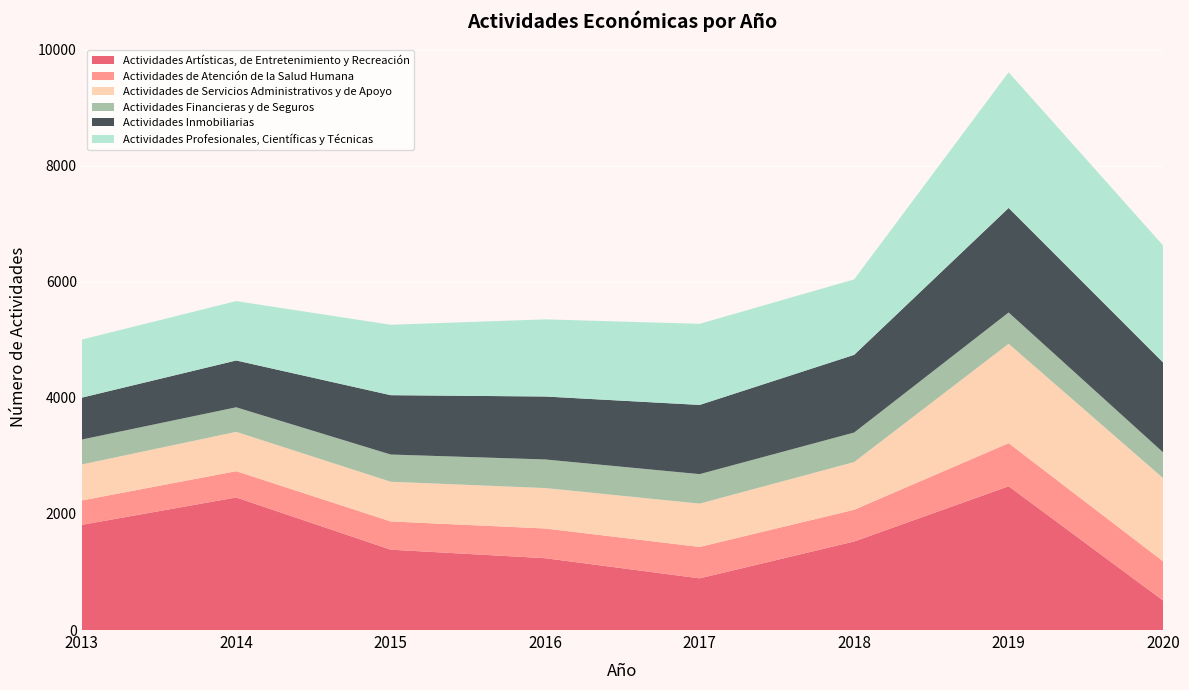

Reading left to right, extract all data points from this chart.

Actividades Artísticas, de Entretenimiento y Recreación: 1813	2285	1385	1238	891	1526	2478	508
Actividades de Atención de la Salud Humana: 420	453	487	512	541	547	743	675
Actividades de Servicios Administrativos y de Apoyo: 620	678	684	697	747	822	1713	1435
Actividades Financieras y de Seguros: 430	423	469	493	508	509	539	444
Actividades Inmobiliarias: 722	807	1023	1085	1193	1339	1802	1549
Actividades Profesionales, Científicas y Técnicas: 1001	1024	1214	1330	1398	1301	2339	2017